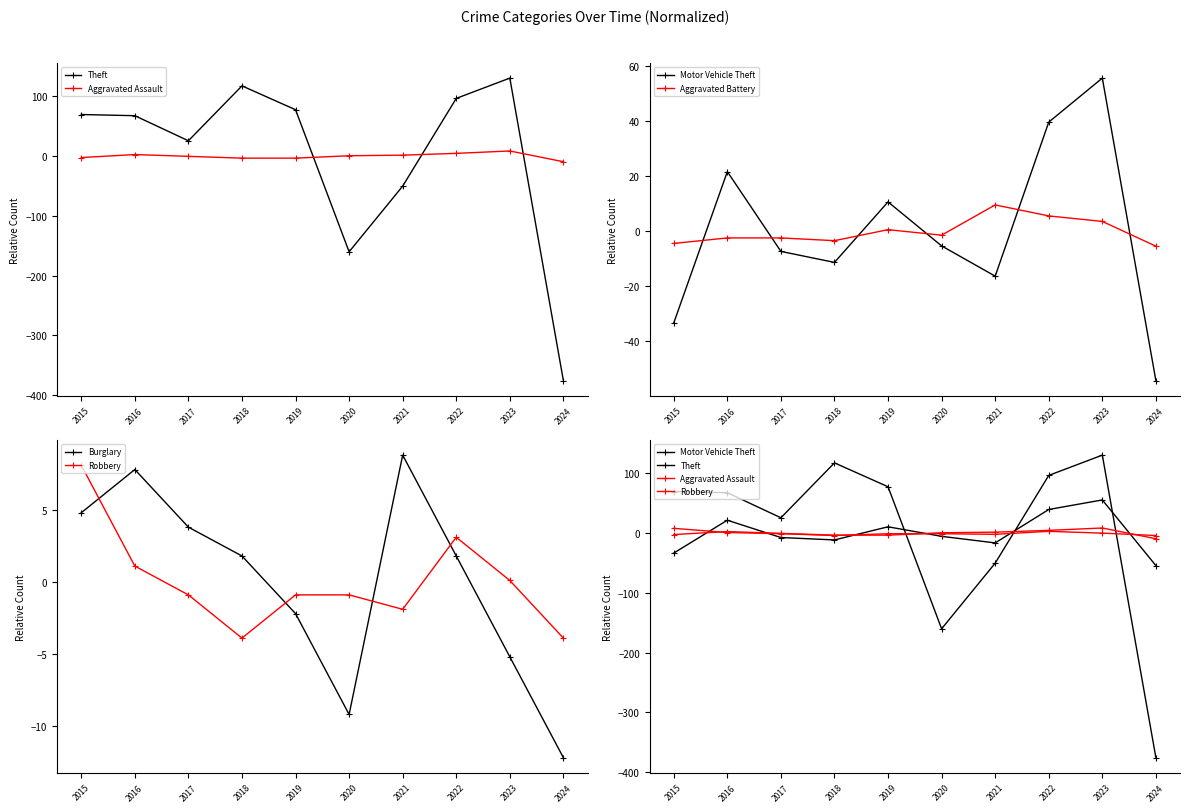

Rank the series by their maximum value, from lowest to highest.

Robbery, Aggravated Assault, Burglary, Aggravated Battery, Motor Vehicle Theft, Theft